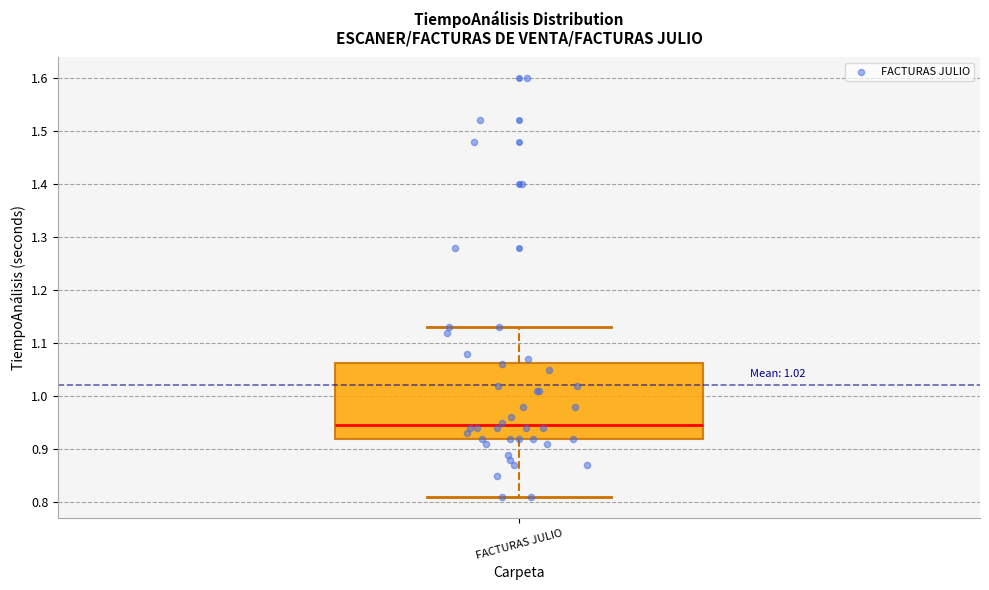

Where does the median line of the box for FACTURAS JULIO sit on the y-axis? The values are not printed on the chart, so give them approximately, as read against the axis.

0.95